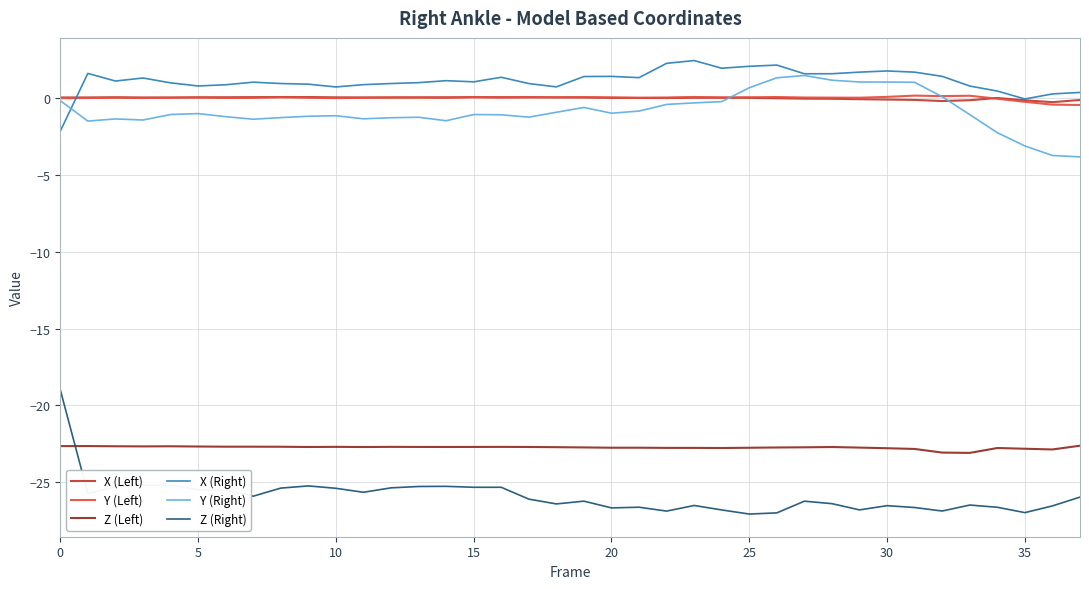

Which series has the largest range (max minus min)?

Z (Right)